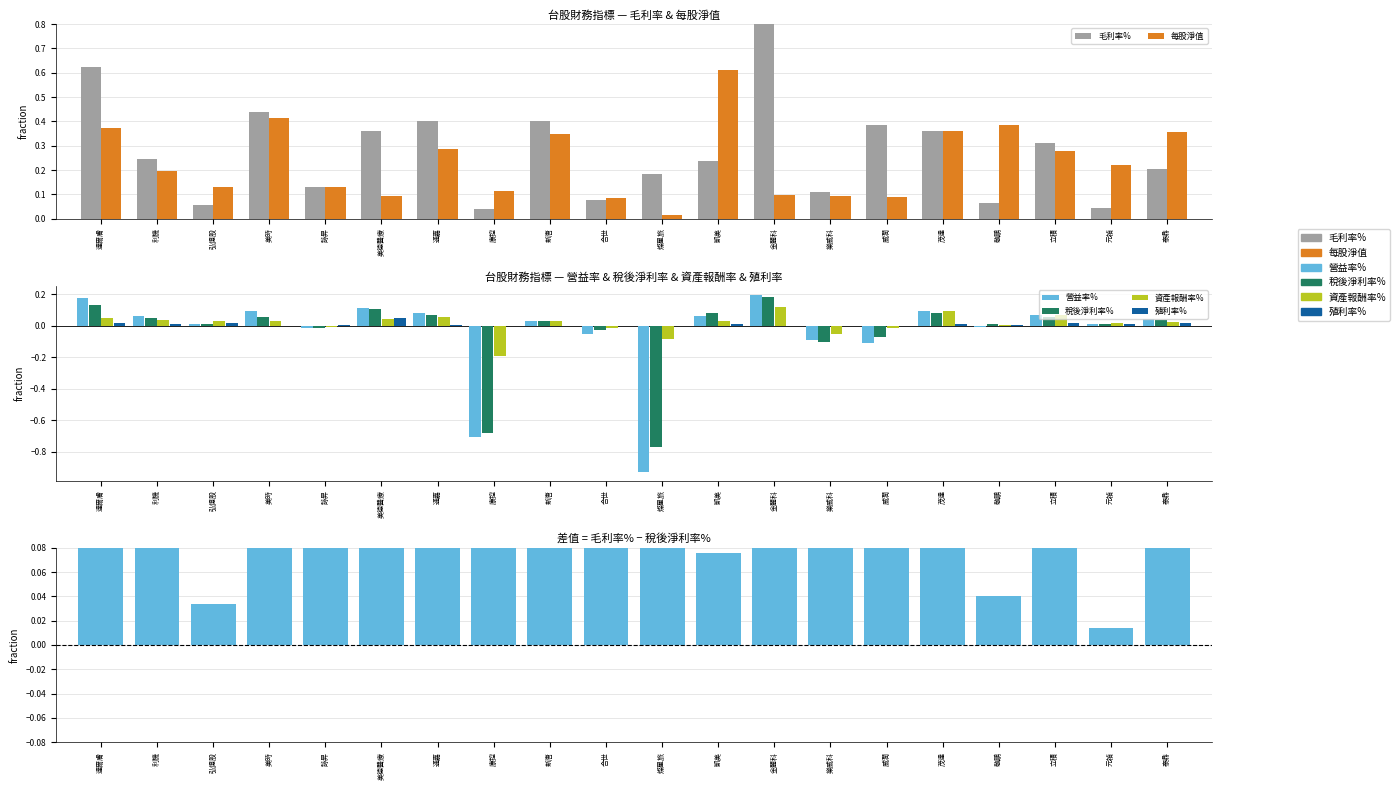

Where is 資產報酬率% nearest to the value 0?

敬鵬